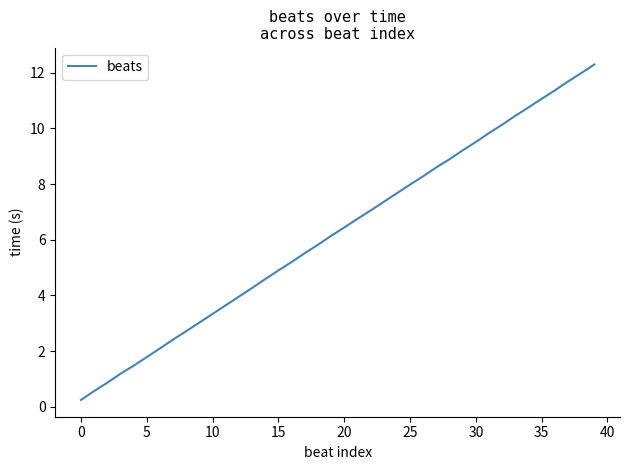

What is the difference between the maximum and minimum values?

12.0